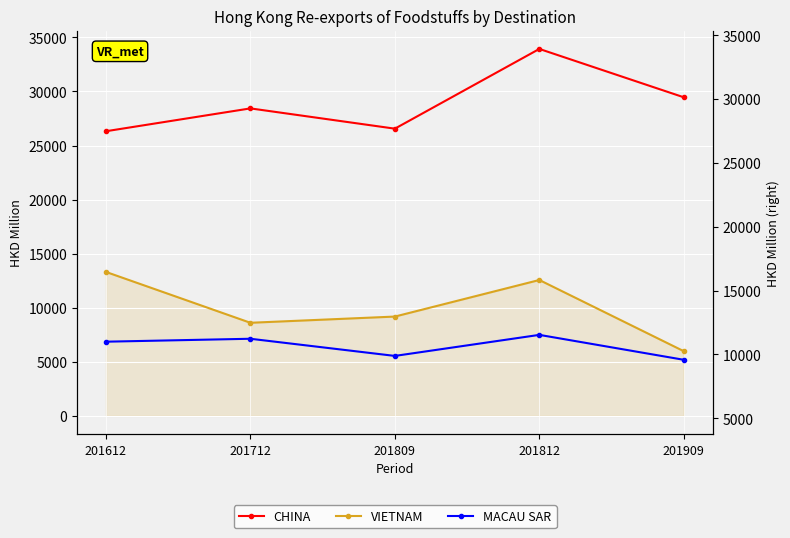

At which category is the sum across all series the highest?

201812